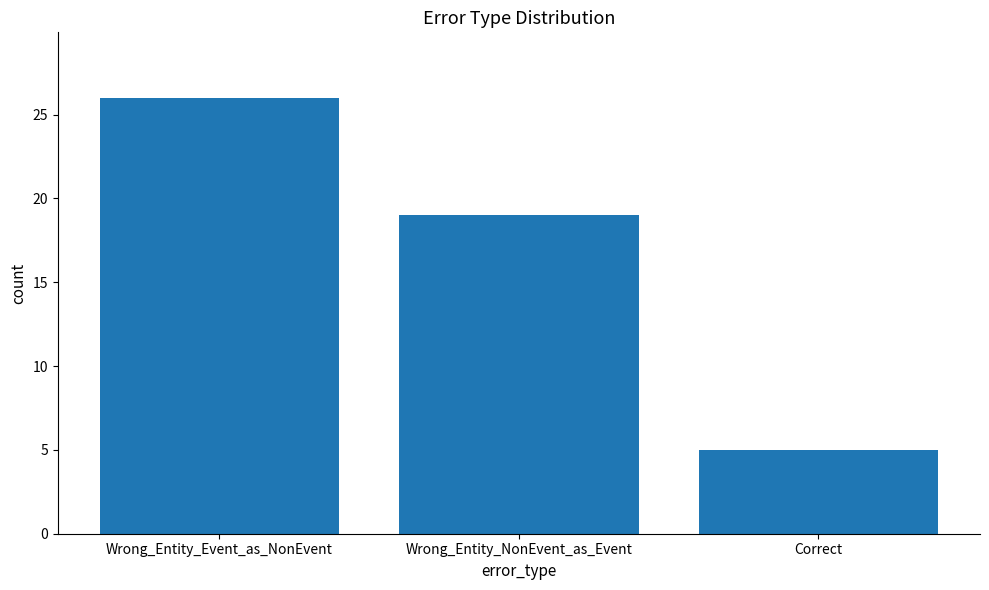

Reading left to right, transcribe all the data shown in this chart.

26	19	5